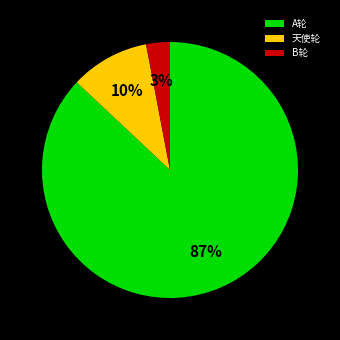

Does any single category account for the majority?

Yes